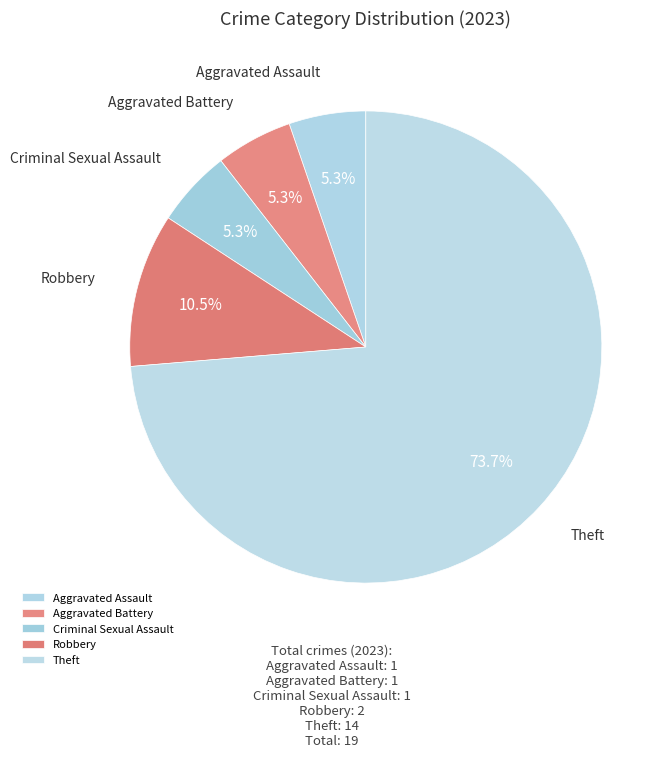

What is the largest slice in the pie chart?

Theft